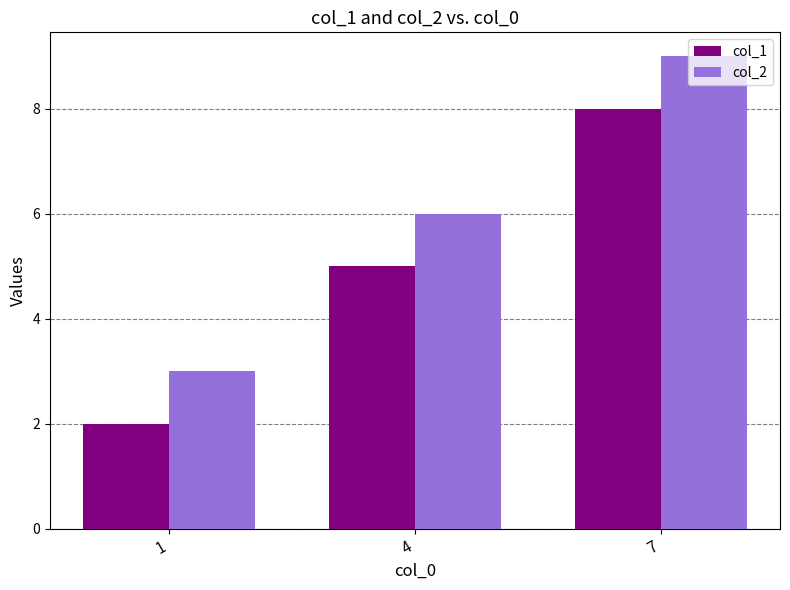

What is the approximate value of col_2 at 1?

3